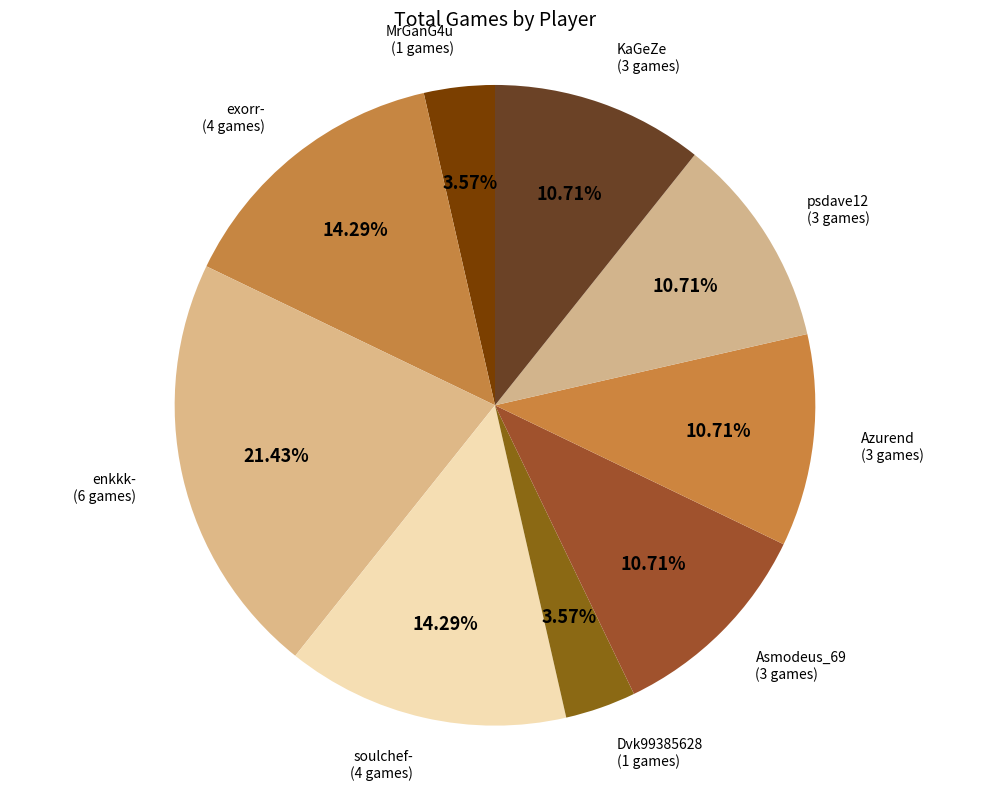

How many slices are in this pie chart?

9